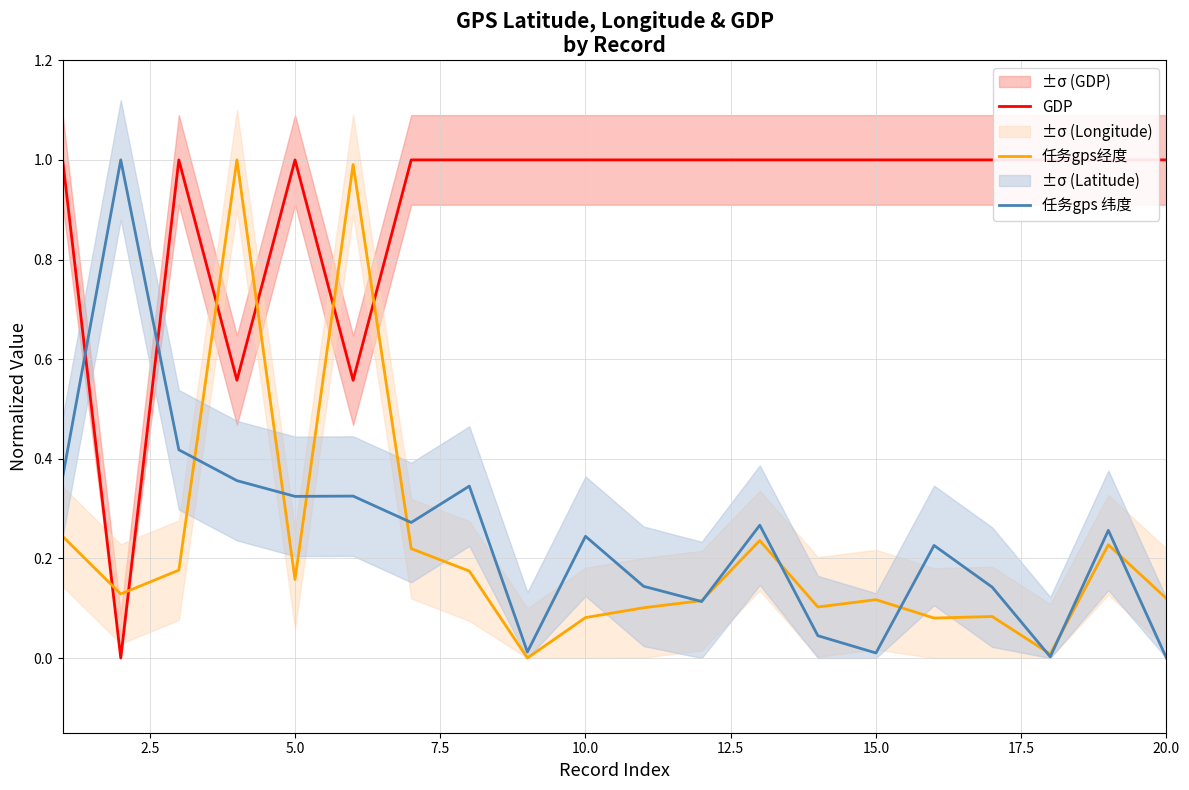

Is it true that 任务gps经度 equals 0.0 at 20.0?

False